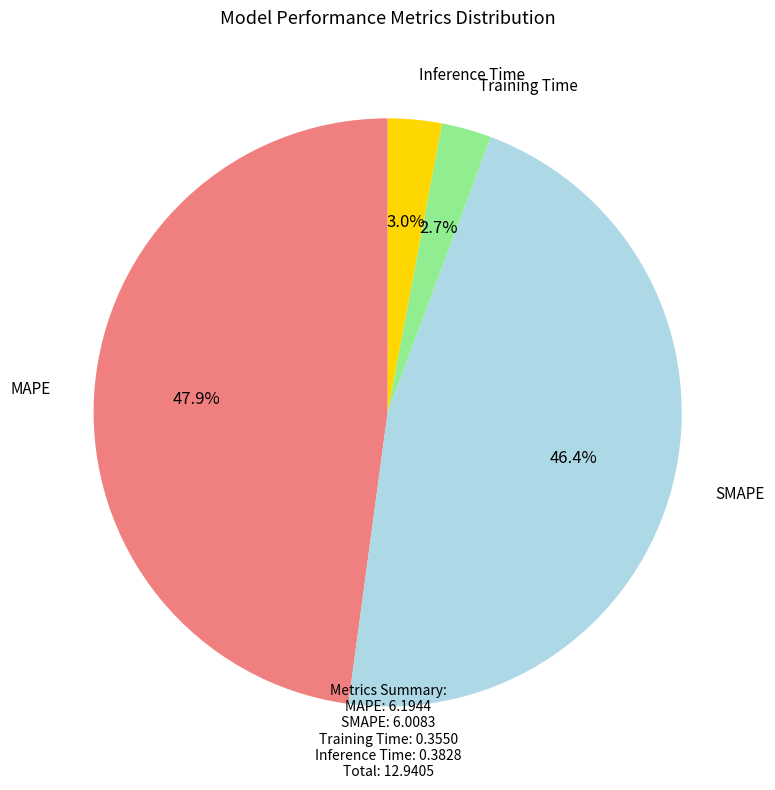

Which category has the biggest portion of the pie?

MAPE